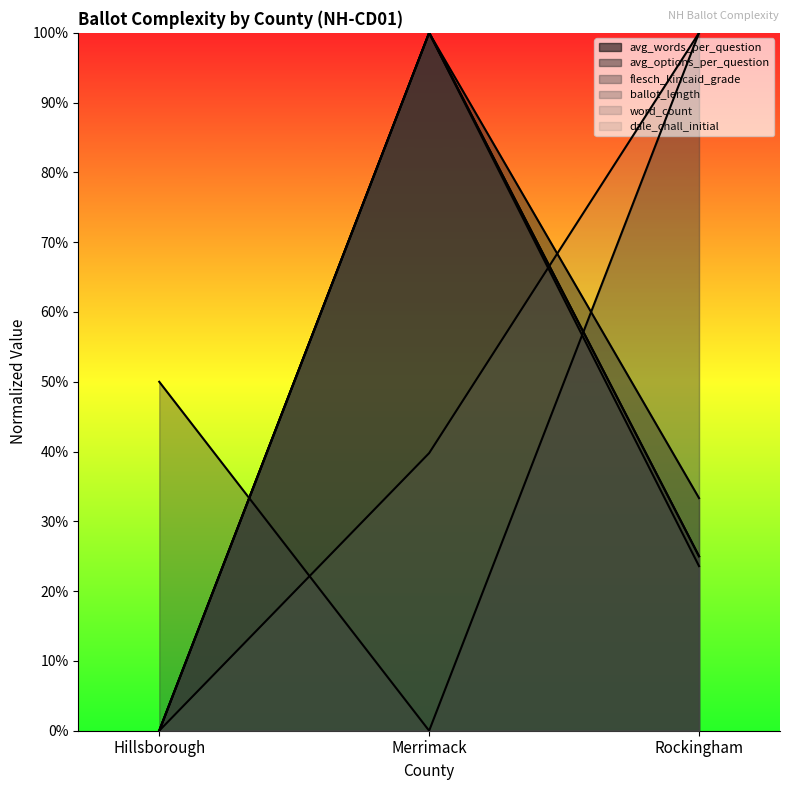

Reading left to right, transcribe all the data shown in this chart.

avg_words_per_question: Hillsborough=0.0	Merrimack=1.0	Rockingham=0.2
avg_options_per_question: Hillsborough=0.0	Merrimack=1.0	Rockingham=0.3
flesch_kincaid_grade: Hillsborough=0.5	Merrimack=0.0	Rockingham=1.0
ballot_length: Hillsborough=0.0	Merrimack=1.0	Rockingham=0.2
word_count: Hillsborough=0.0	Merrimack=1.0	Rockingham=0.2
dale_chall_initial: Hillsborough=0.0	Merrimack=0.4	Rockingham=1.0